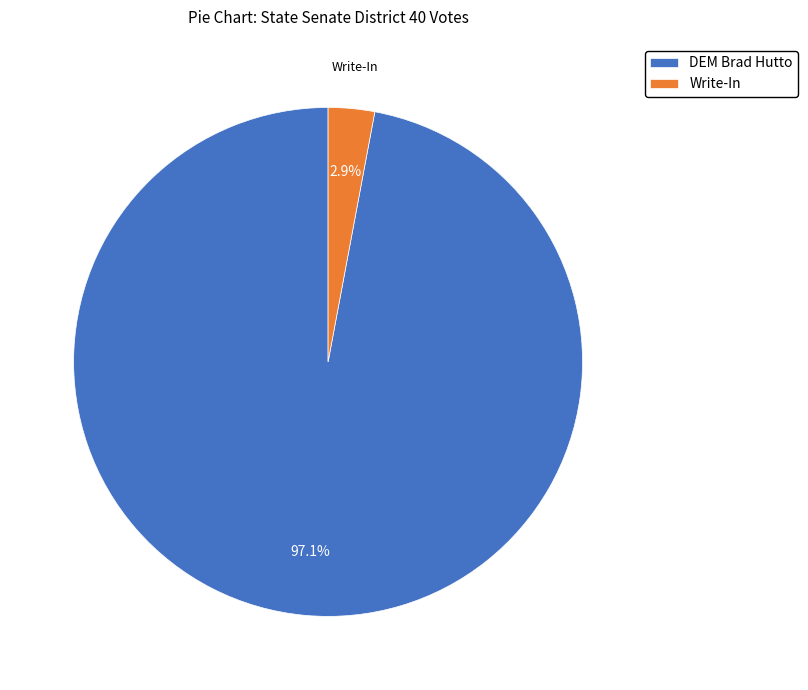

Rank the categories by value from lowest to highest.

Write-In, DEM Brad Hutto